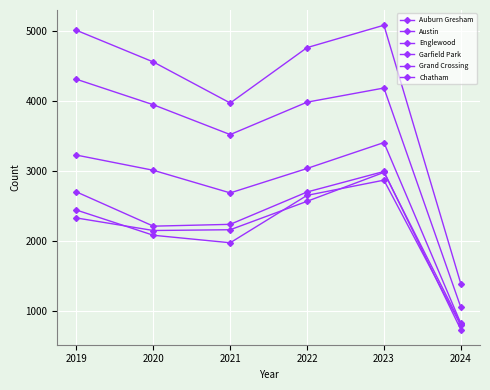

Reading left to right, what are all the values shown in this chart?

Auburn Gresham: 2019=2700	2020=2211	2021=2237	2022=2699	2023=2992	2024=735
Austin: 2019=5008	2020=4556	2021=3970	2022=4761	2023=5081	2024=1390
Englewood: 2019=4309	2020=3945	2021=3519	2022=3982	2023=4184	2024=1054
Garfield Park: 2019=3226	2020=3009	2021=2686	2022=3035	2023=3405	2024=824
Grand Crossing: 2019=2328	2020=2149	2021=2160	2022=2566	2023=2979	2024=815
Chatham: 2019=2441	2020=2081	2021=1974	2022=2651	2023=2868	2024=795